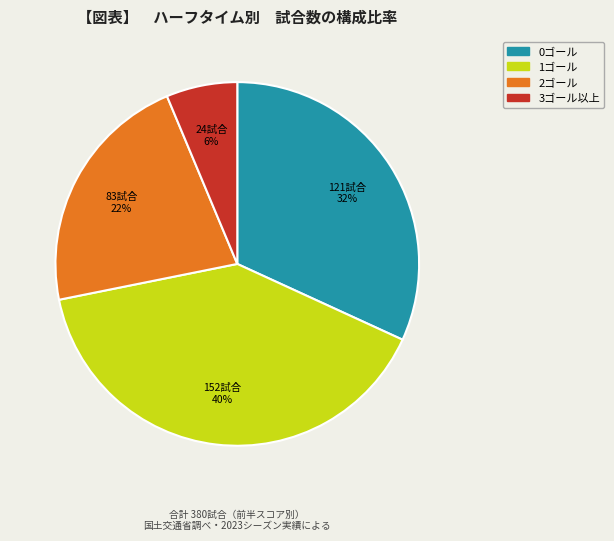

To the nearest percent, what is the difference between the largest and smallest slice percentages?

34%